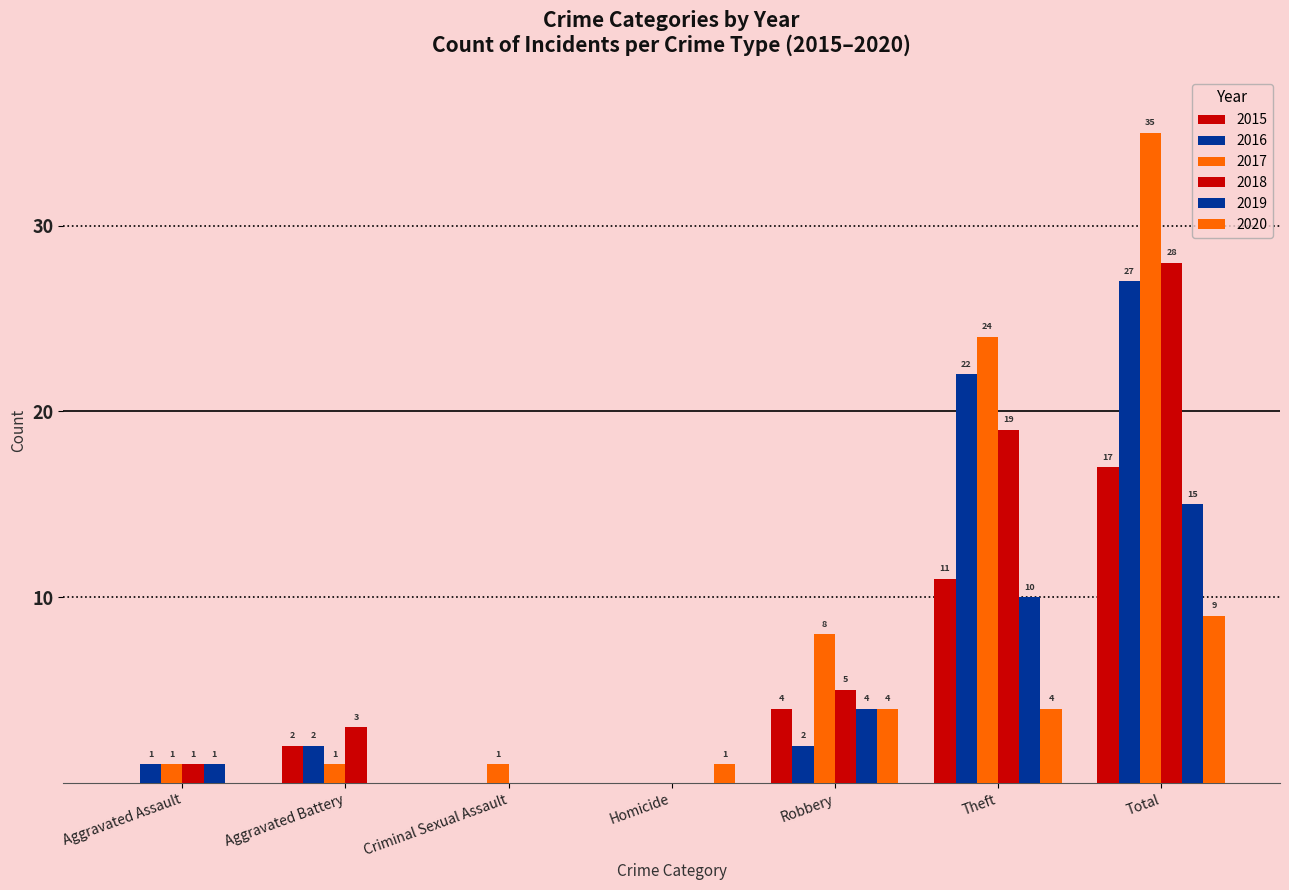

How many groups of bars are there?

7